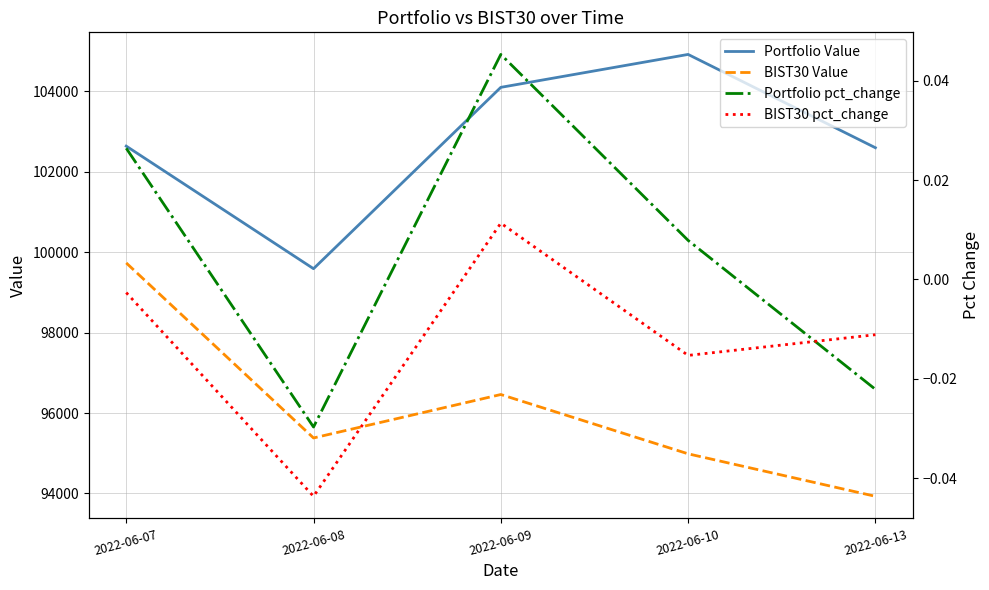

At which category does Portfolio pct_change reach its first local peak?

2022-06-09